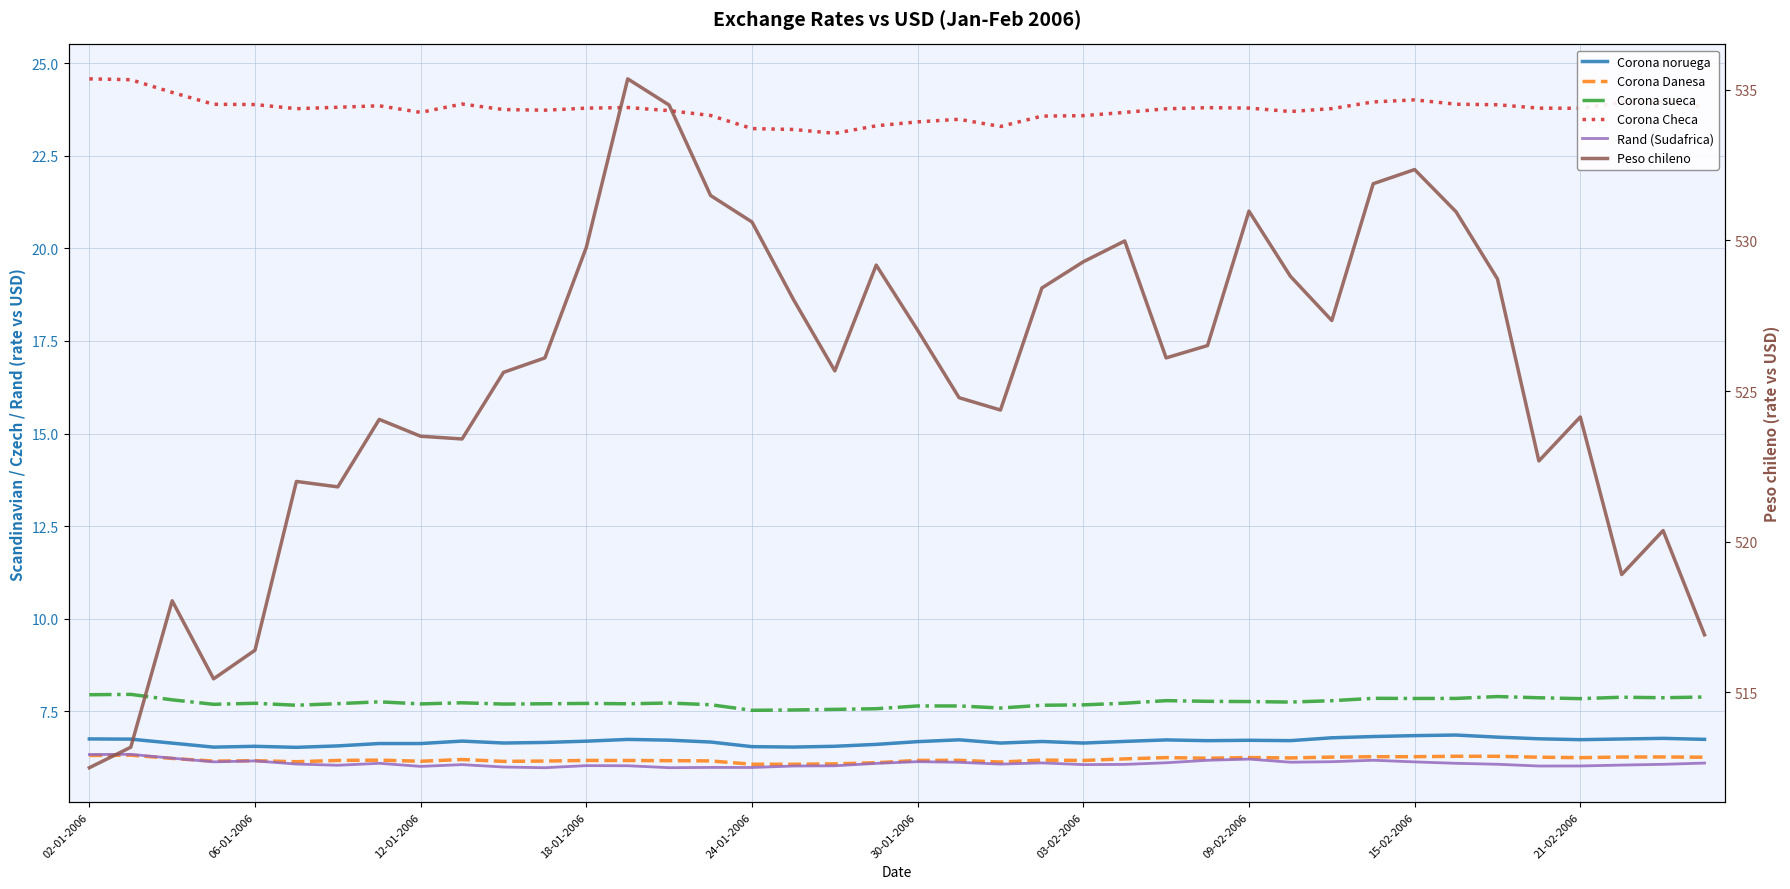

At which category does the chart reach its peak across all series?

13